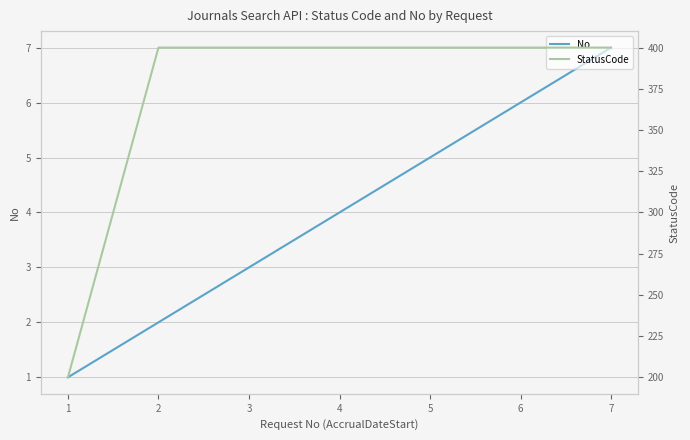

Which category has the lowest value in the No series?

1